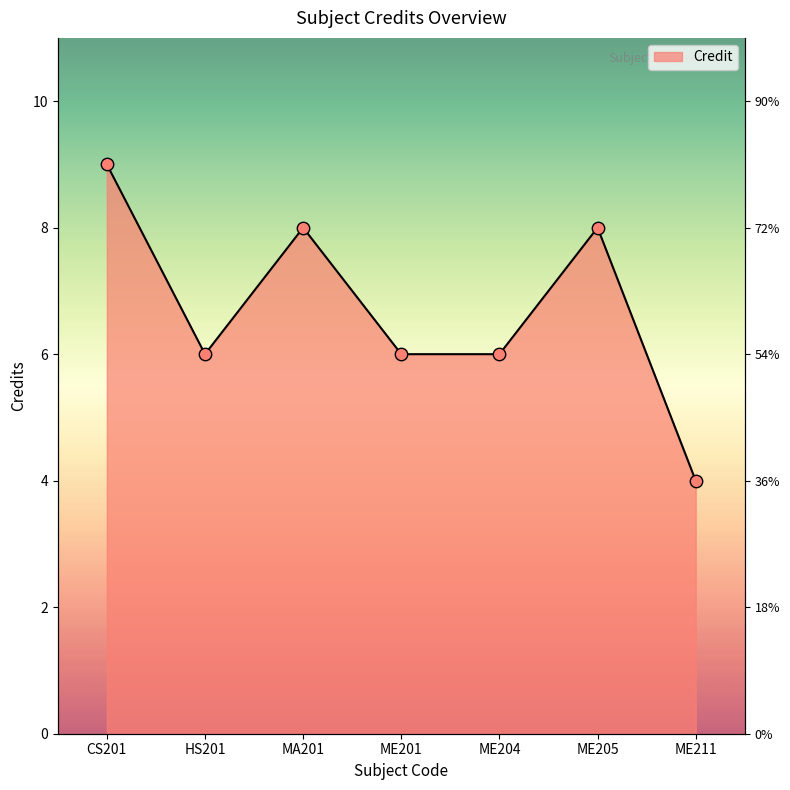

What is the ratio of the value at ME201 to the value at ME211?

1.5